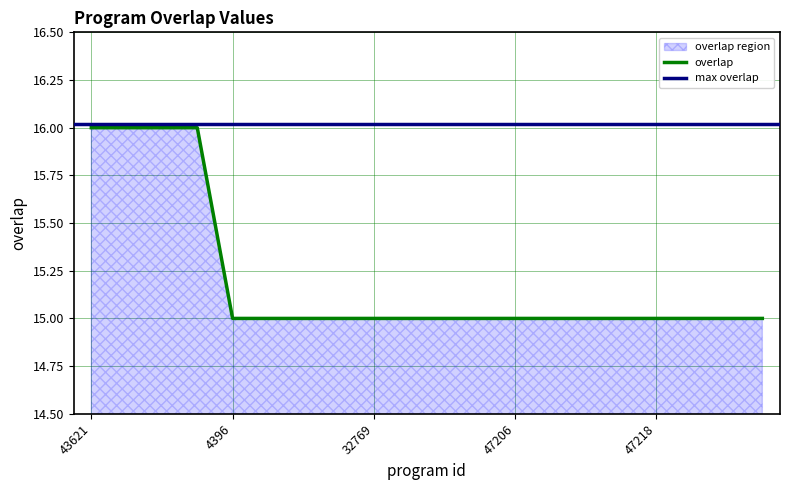

Count the values in the range 15 to 16.

20